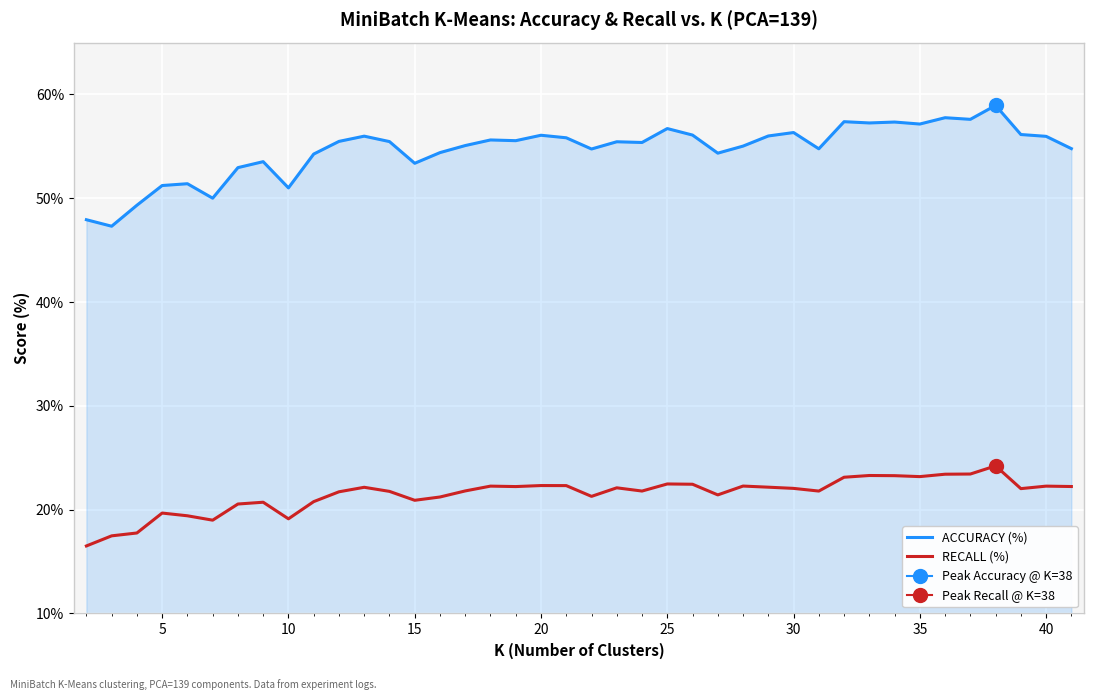

What is the difference between the maximum and minimum values in the RECALL (%) series?

7.7